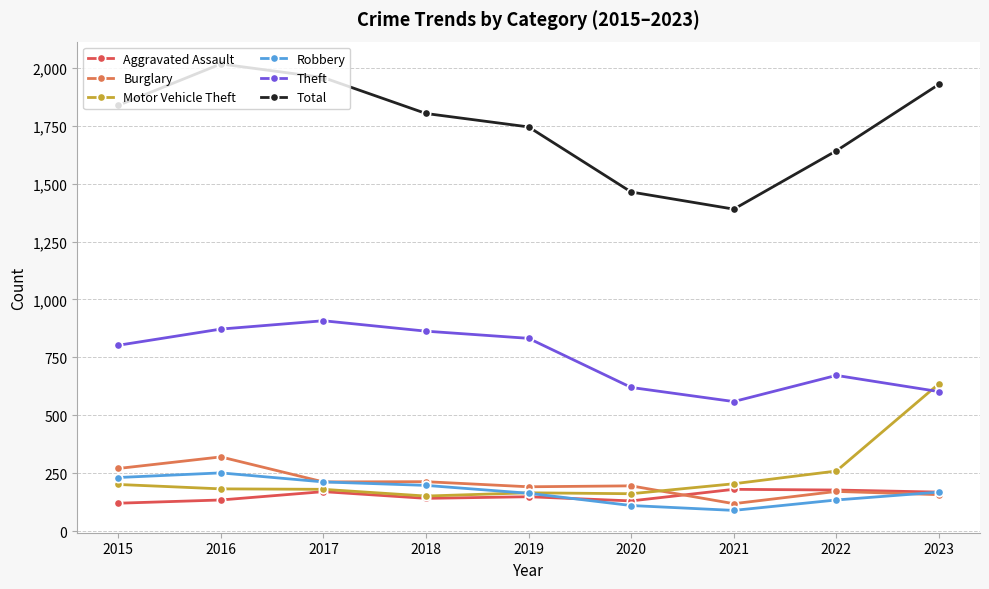

Which series has the largest range (max minus min)?

Total